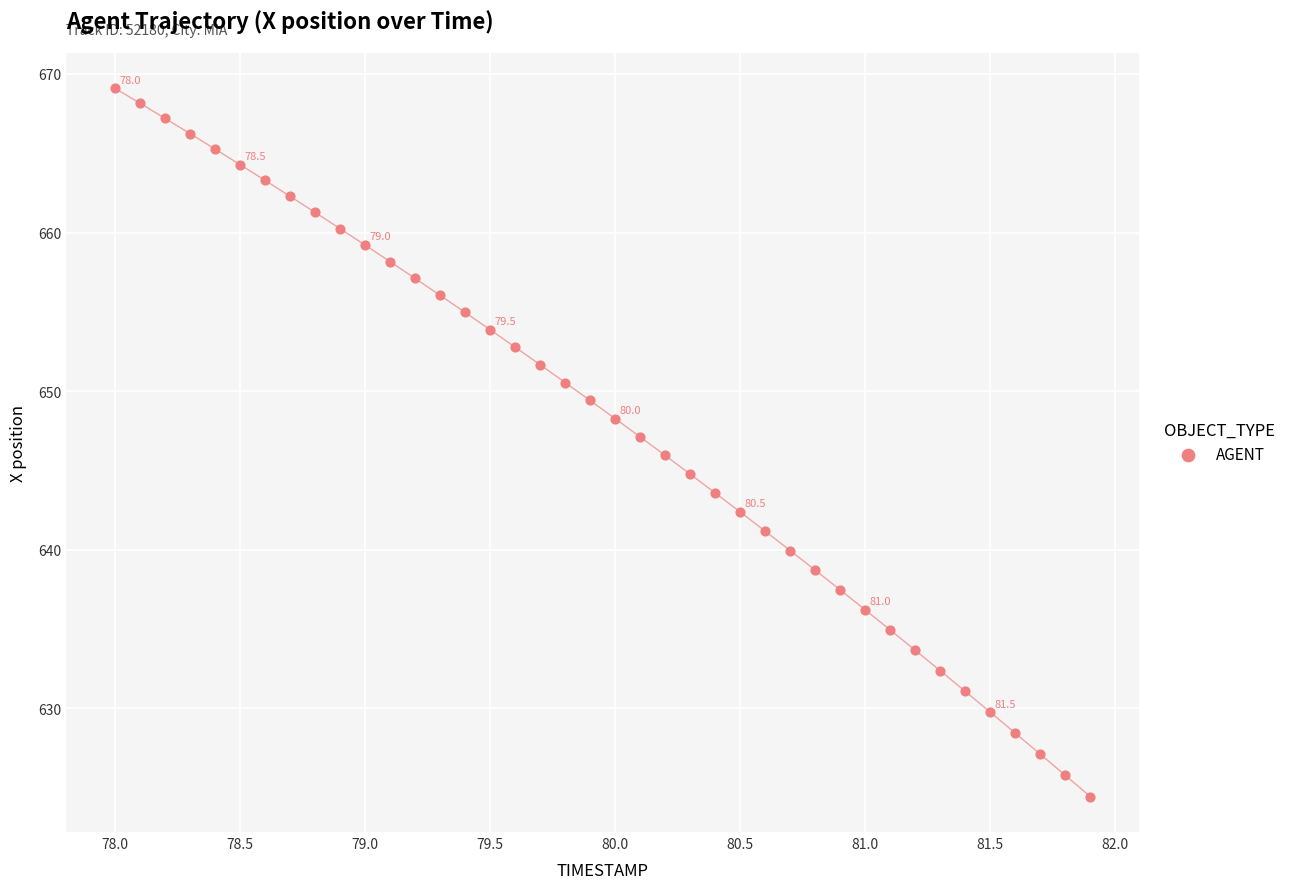

What is the range of Y values (max minus min)?

44.7